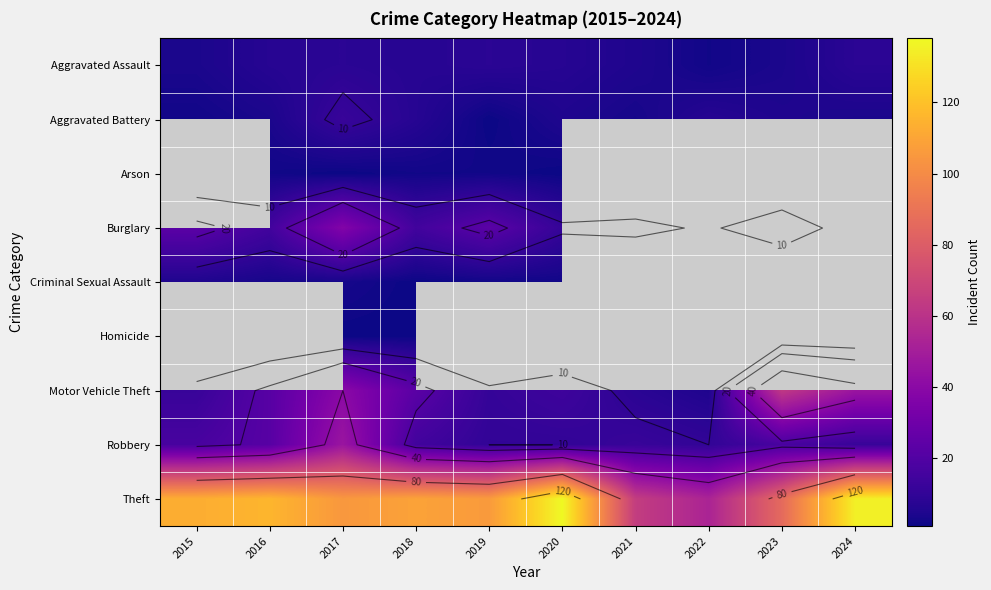

Rank the series by their maximum value, from lowest to highest.

Aggravated Assault, Aggravated Battery, Arson, Criminal Sexual Assault, Burglary, Homicide, Robbery, Motor Vehicle Theft, Theft